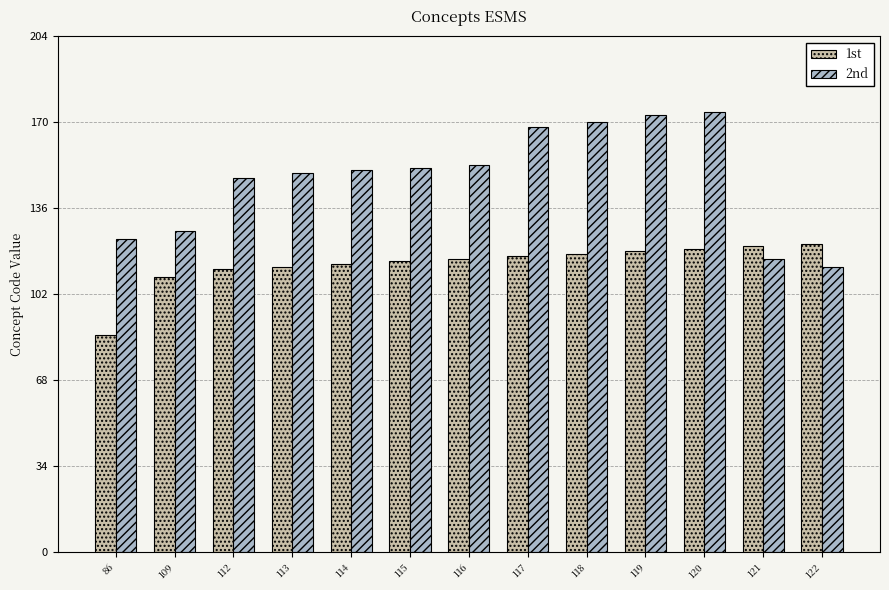

Read the 2nd value at 109, to the nearest 5.

125